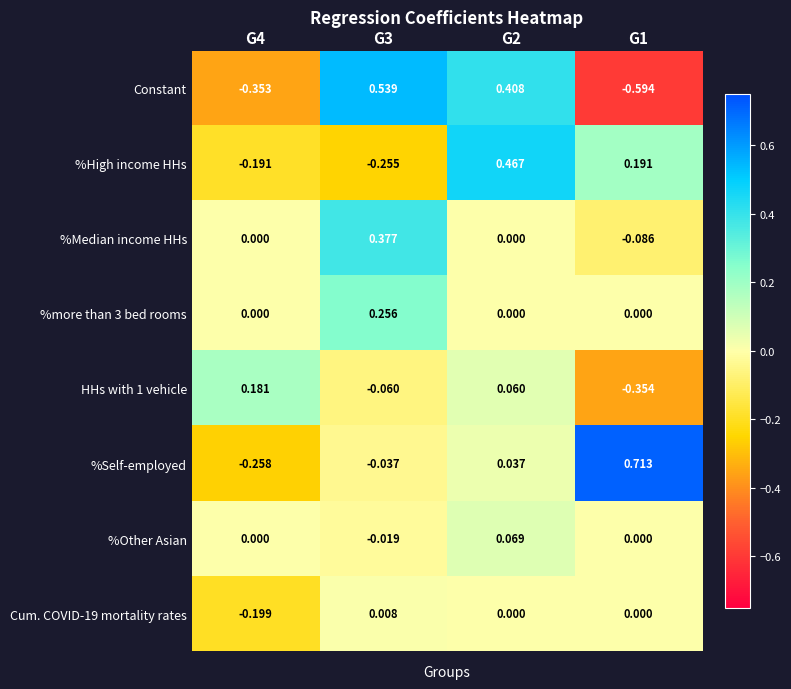

Is the value of %Self-employed at G2 greater than the value of HHs with 1 vehicle at G4?

No